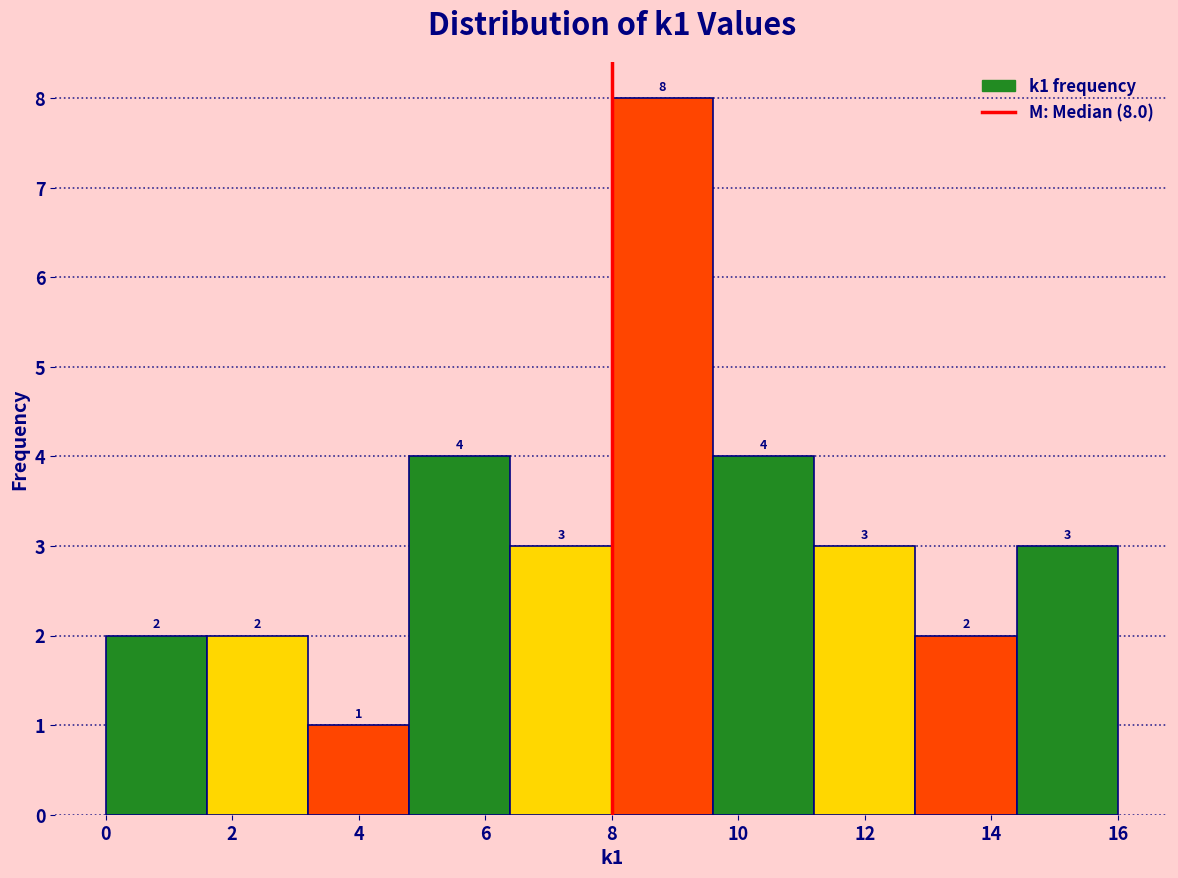

Which range on the x-axis has the tallest bar?

8.0 to 9.6